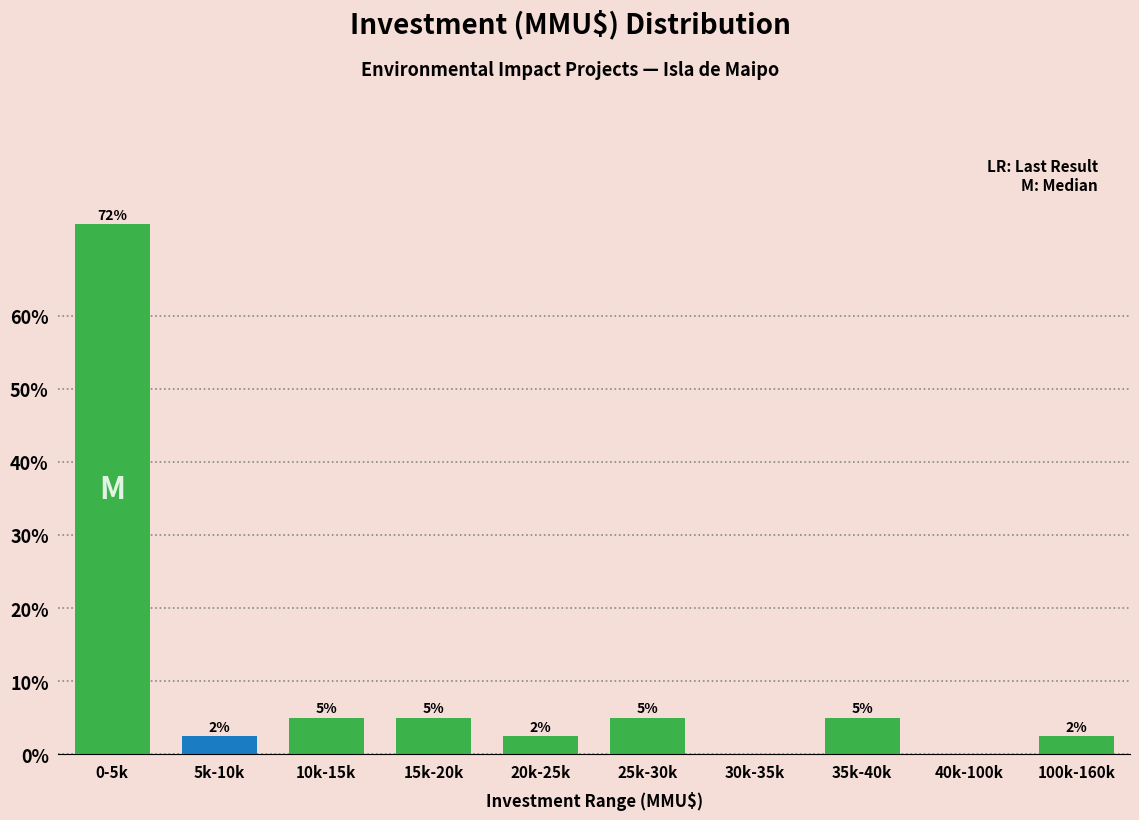

What is the sum of the values at 35k-40k and 10k-15k?

10.0